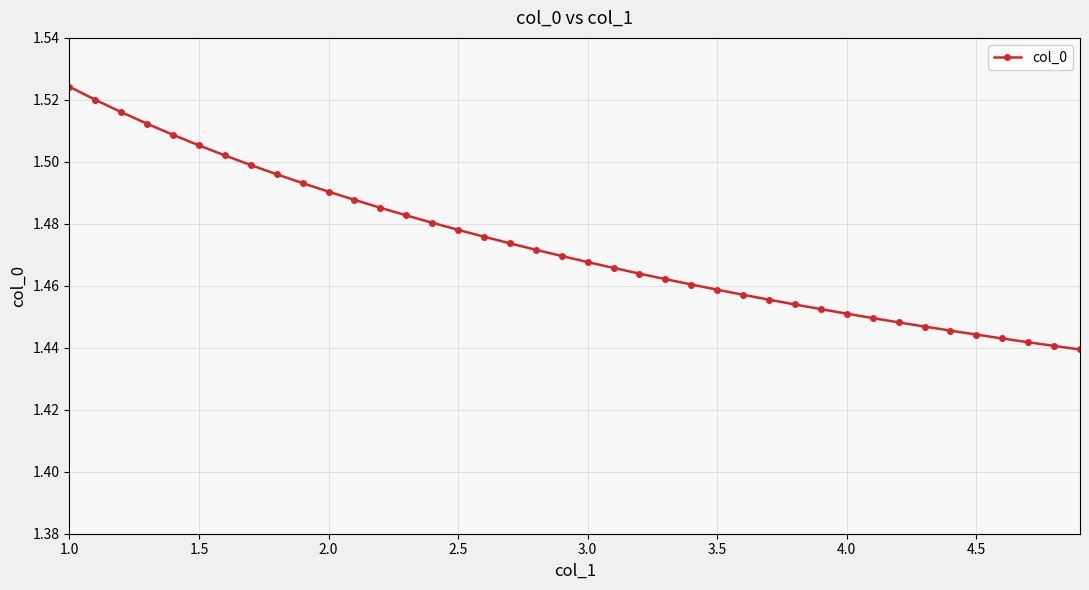

How many values are between 1 and 2?

40